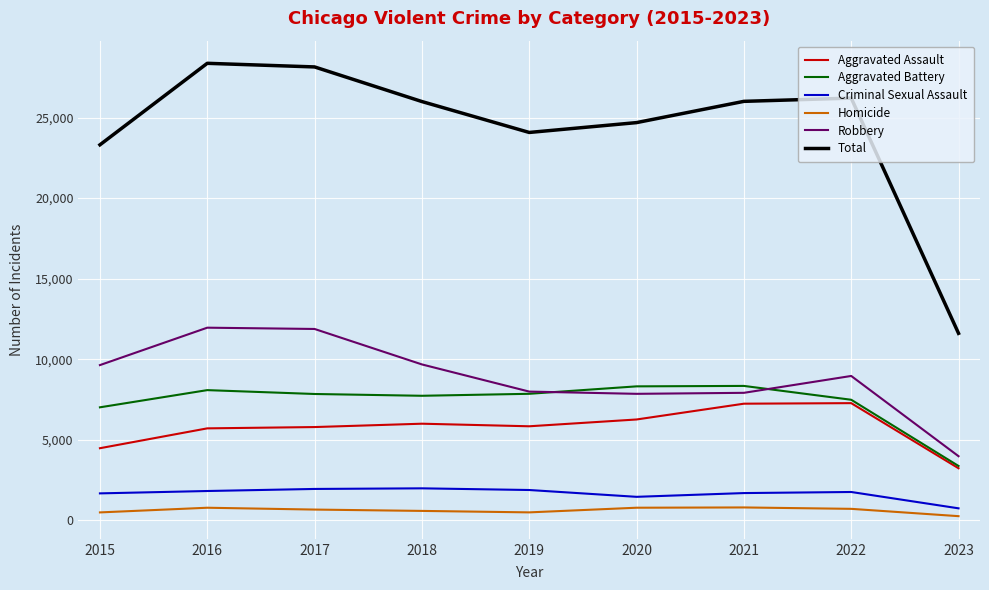

Does the chart display data point markers on the line(s)?

No